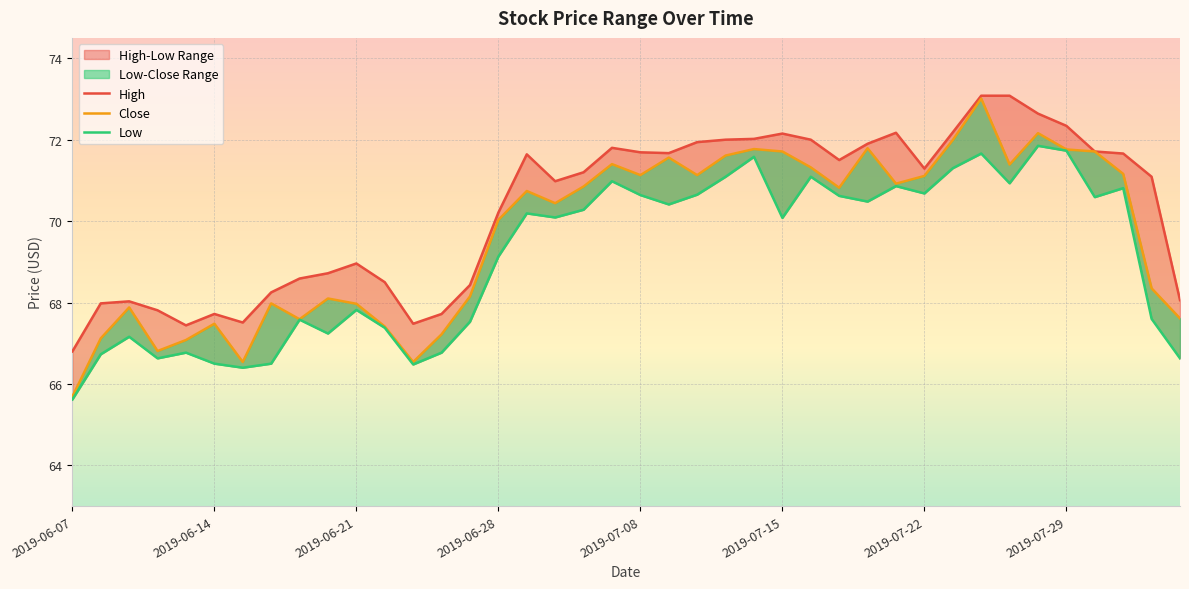

List the series in order of their peak value, lowest first.

Low, Close, High